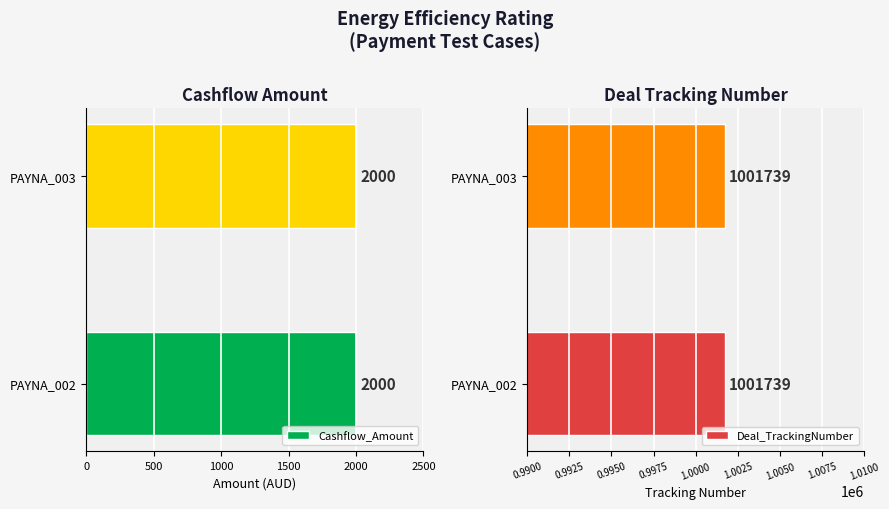

At how many categories does at least one series exceed 86503?

2